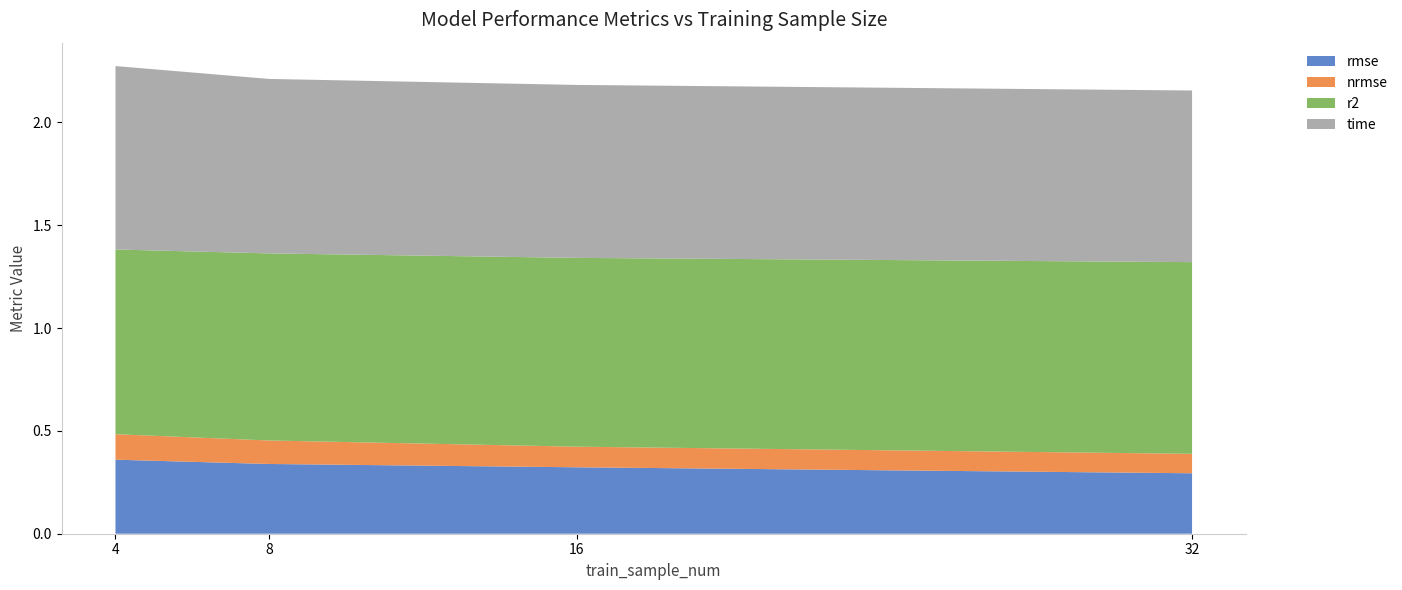

Reading right to left, transcribe all the data shown in this chart.

rmse: 32=0.3	16=0.3	8=0.3	4=0.4
nrmse: 32=0.1	16=0.1	8=0.1	4=0.1
r2: 32=0.9	16=0.9	8=0.9	4=0.9
time: 32=0.8	16=0.8	8=0.8	4=0.9